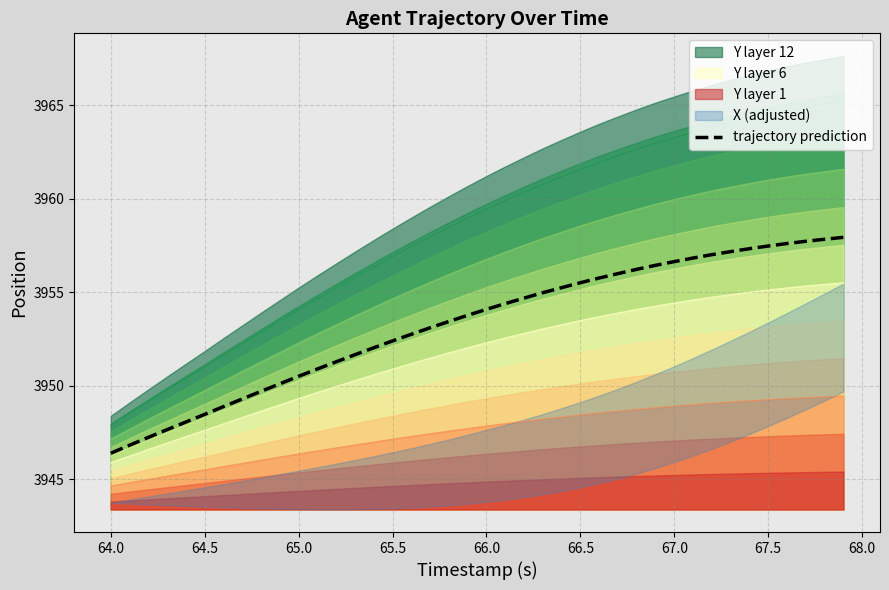

Read the trajectory prediction value at 67.5.

3957.5